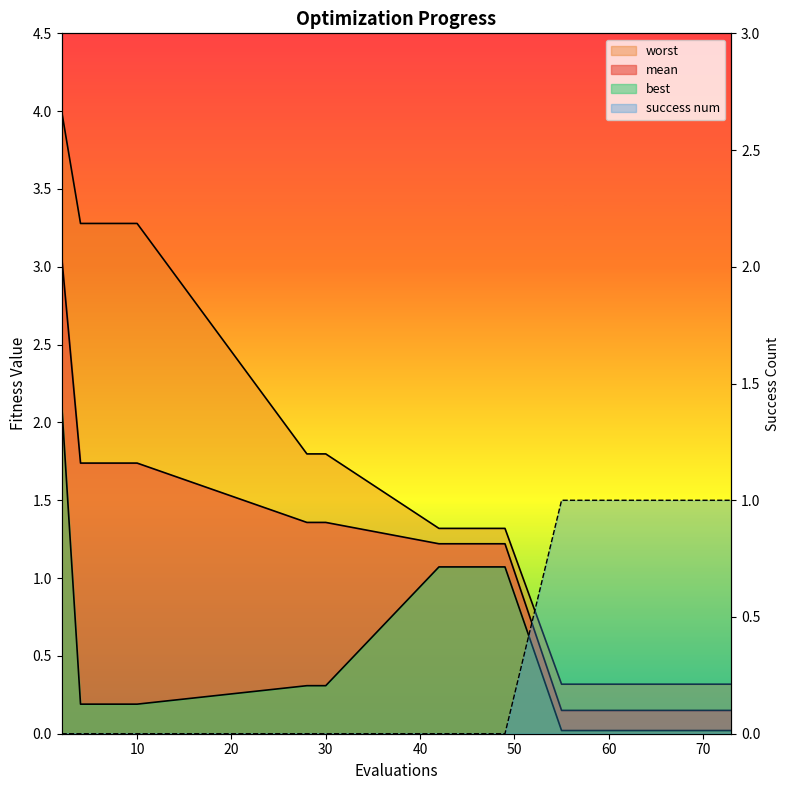

How many lines are shown in the chart?

4